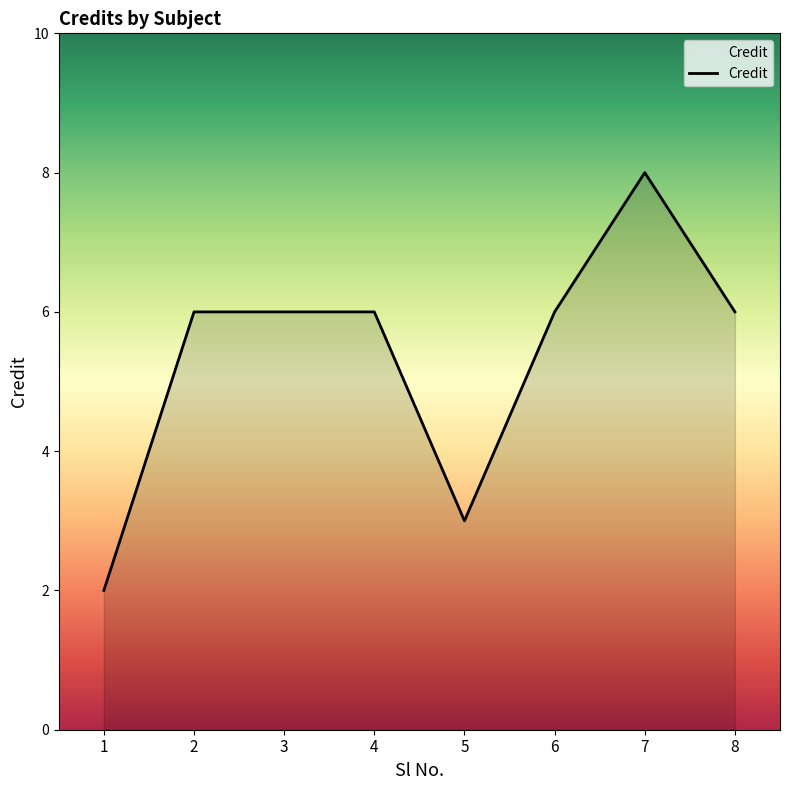

Is it true that the value at 5 is 4?

False